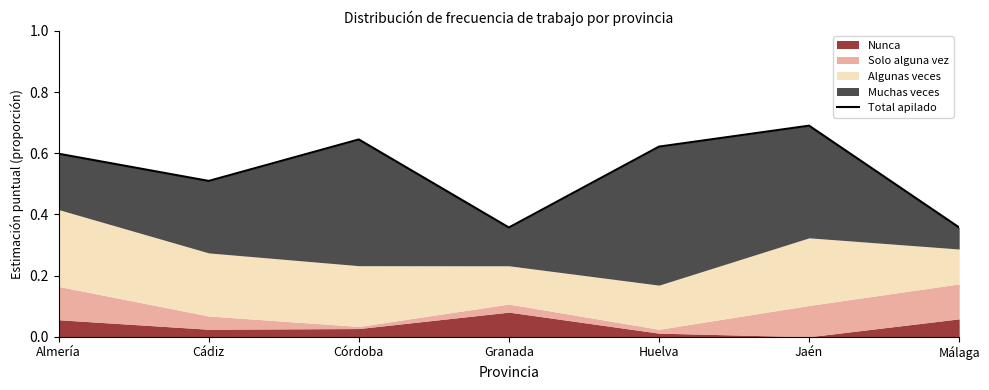

Count the values in the range 0 to 1.

7